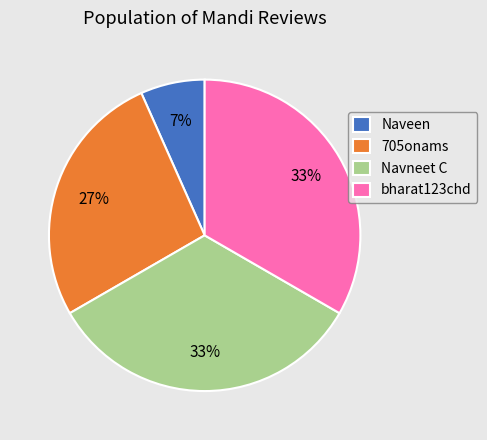

To the nearest percent, what portion does 705onams represent?

27%